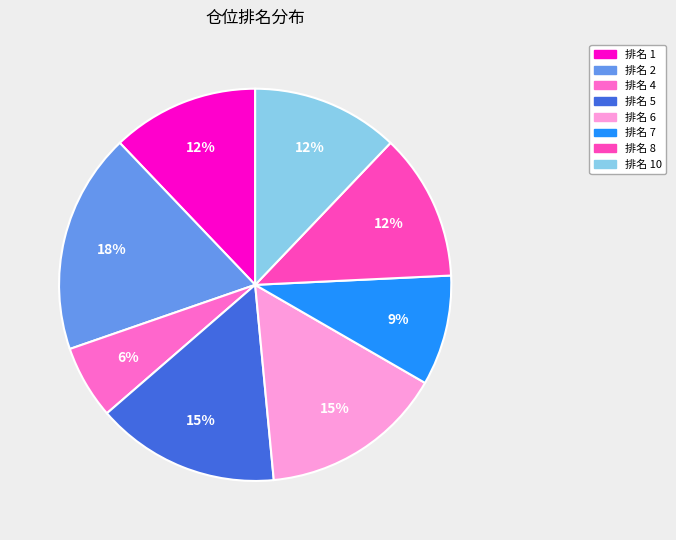

How many slices are in this pie chart?

8